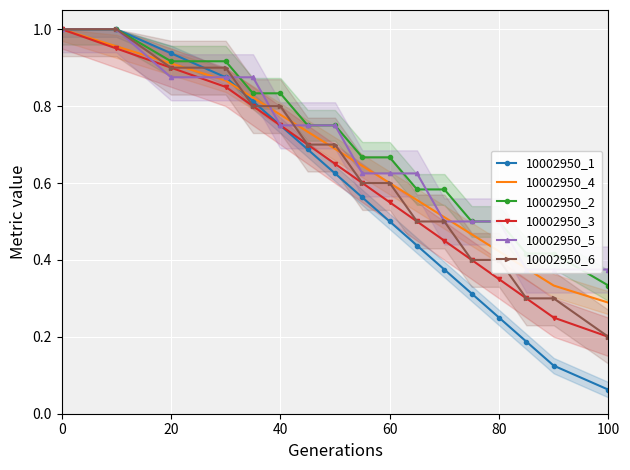

The 10002950_6 series shows 1.8 at 0. True or false?

False